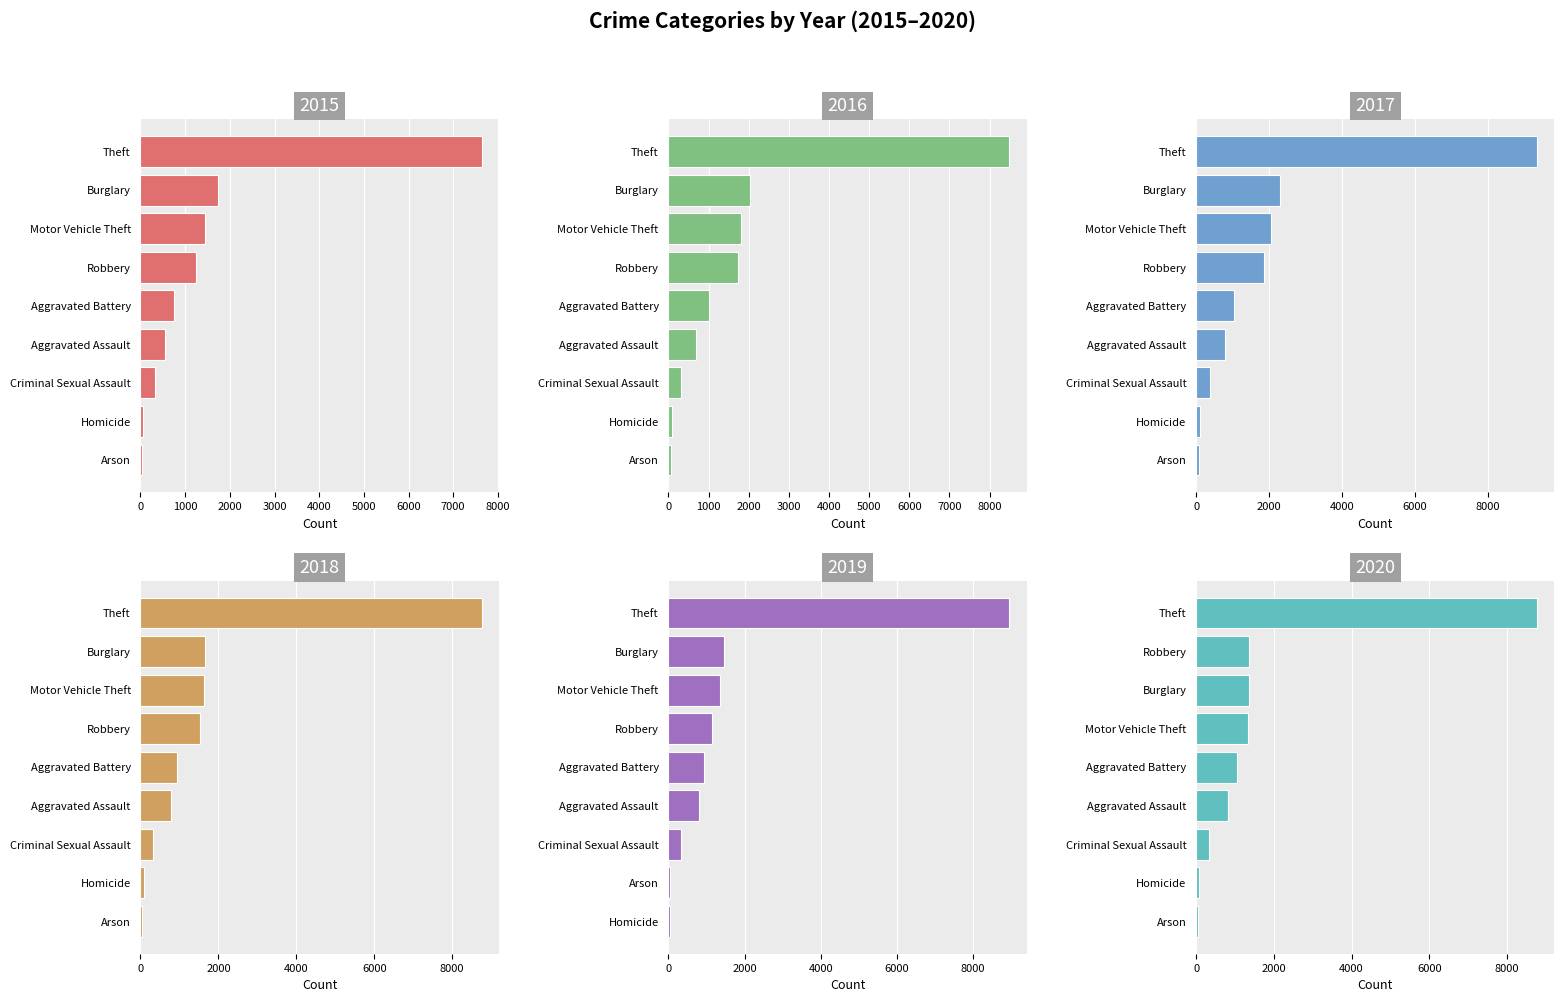

At which label is 2015 closest to 3836?

Burglary